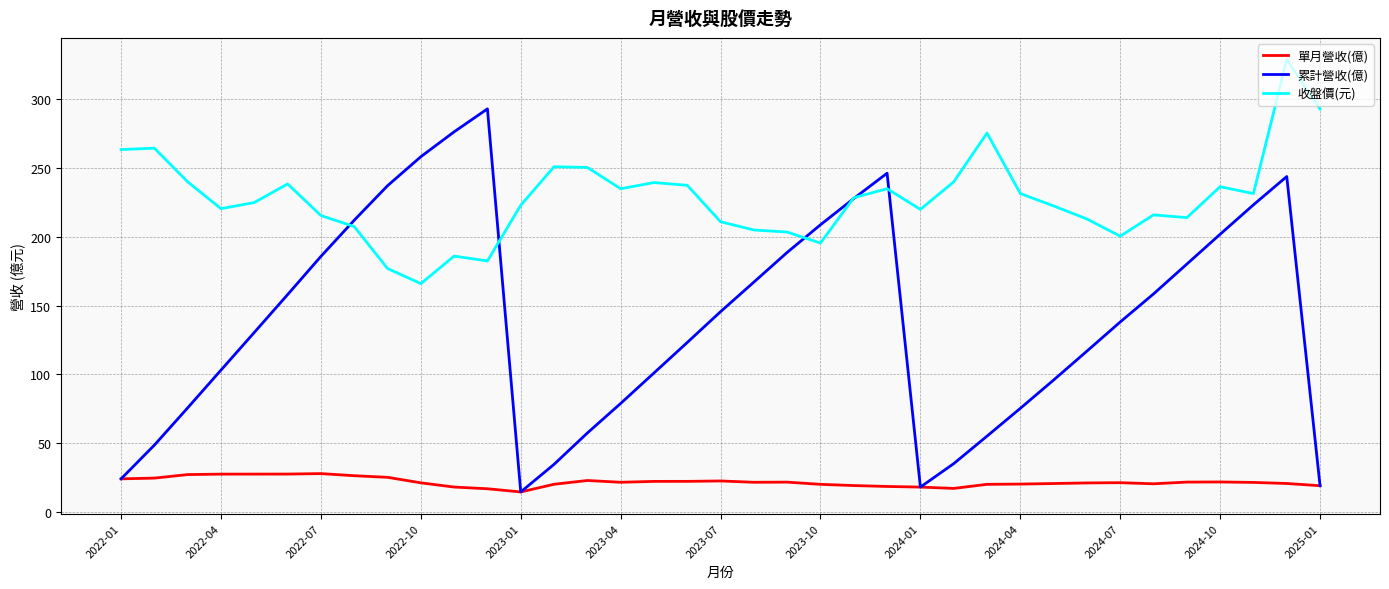

What is the difference between the maximum and second lowest values in the 單月營收(億) series?

11.0